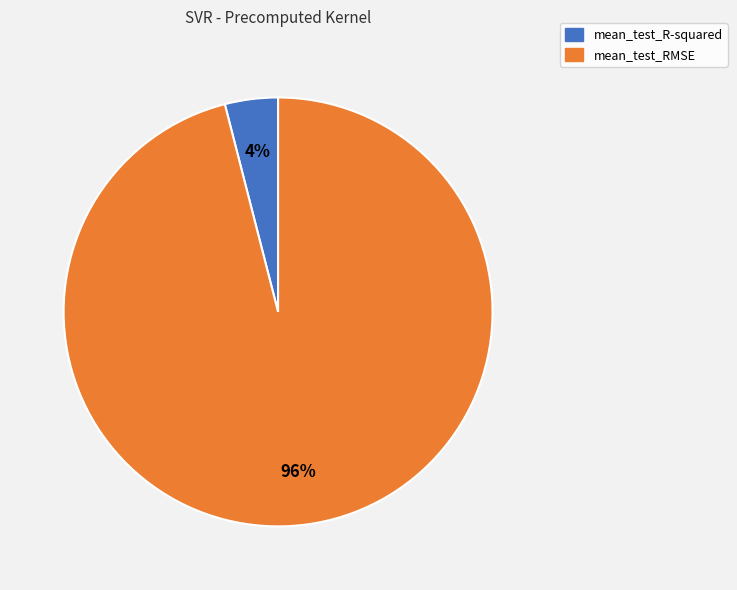

Do mean_test_RMSE and mean_test_R-squared together represent more than half of the pie?

Yes